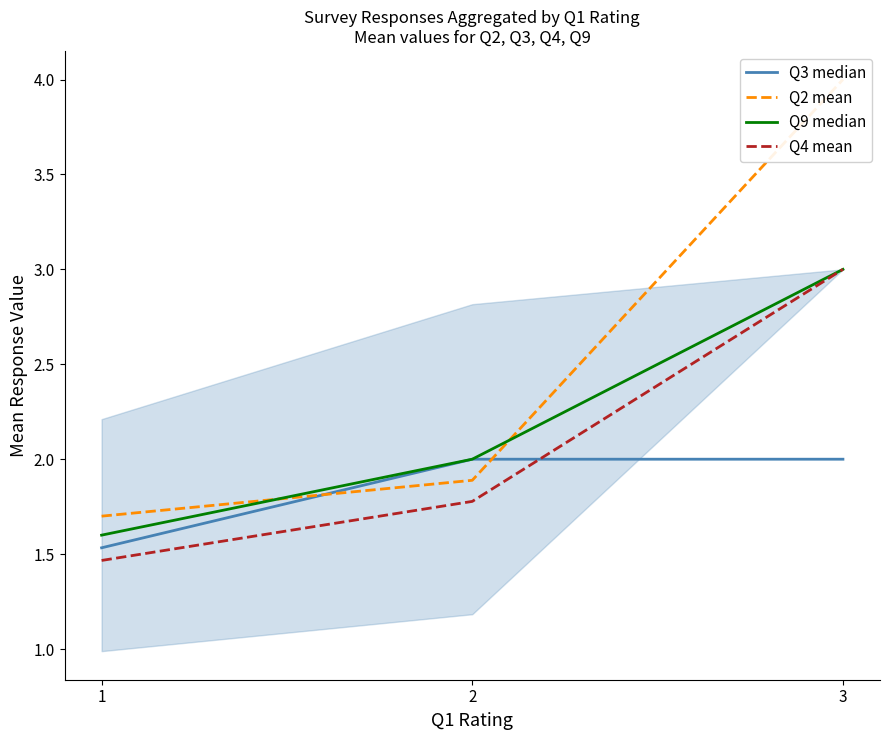

What is the difference between the maximum and second lowest values in the Q4 mean series?

1.2